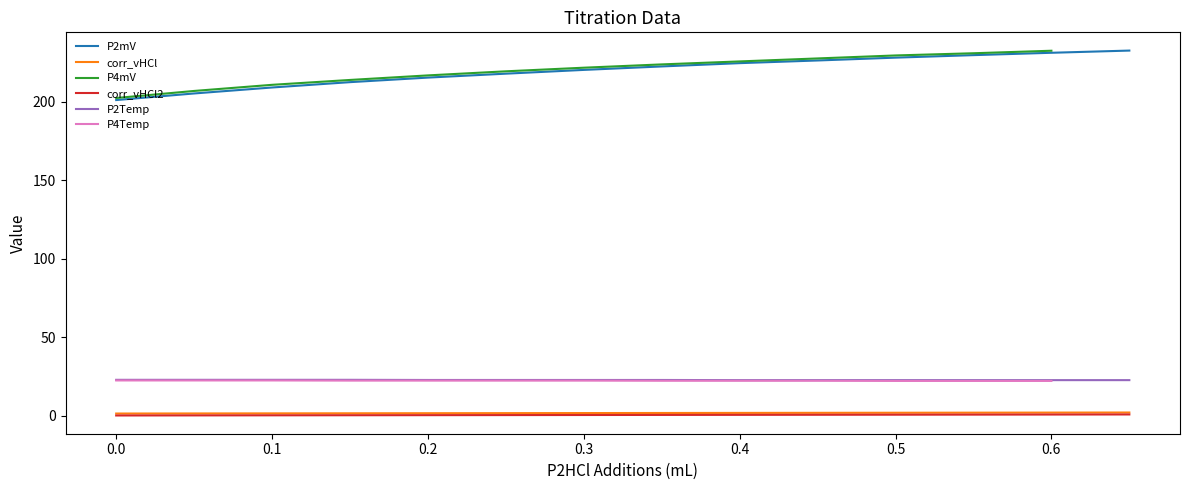

True or false: P2Temp and P2mV intersect in this chart.

False